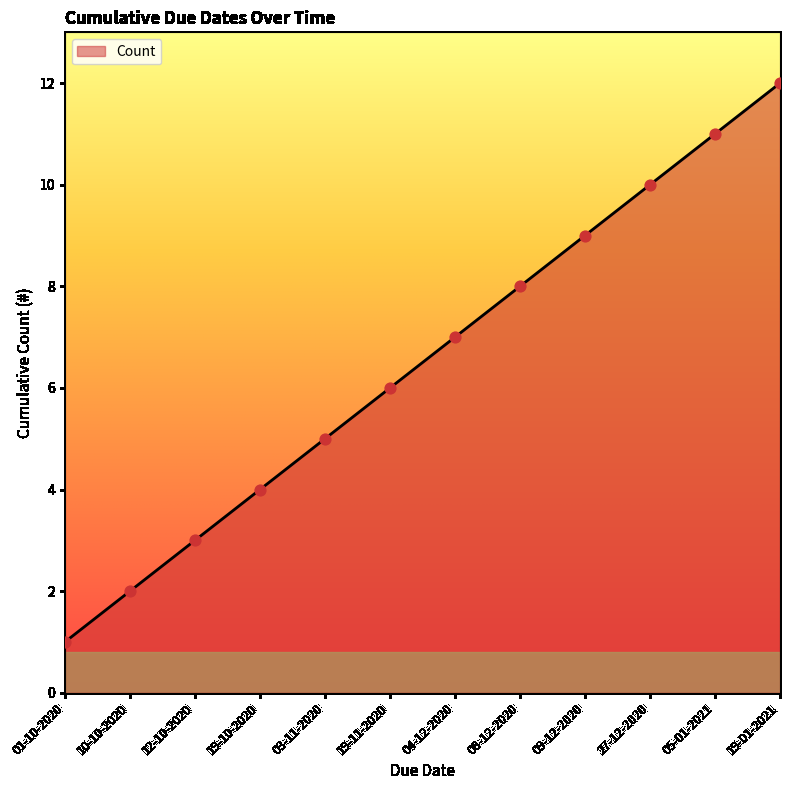

What is the change in value from 12-10-2020 to 05-01-2021?

+8